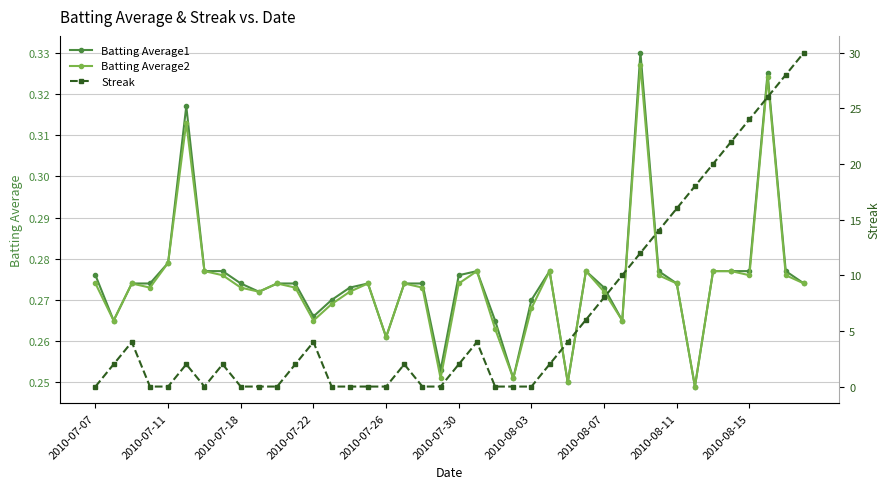

At which category does the chart reach its minimum across all series?

2010-07-07